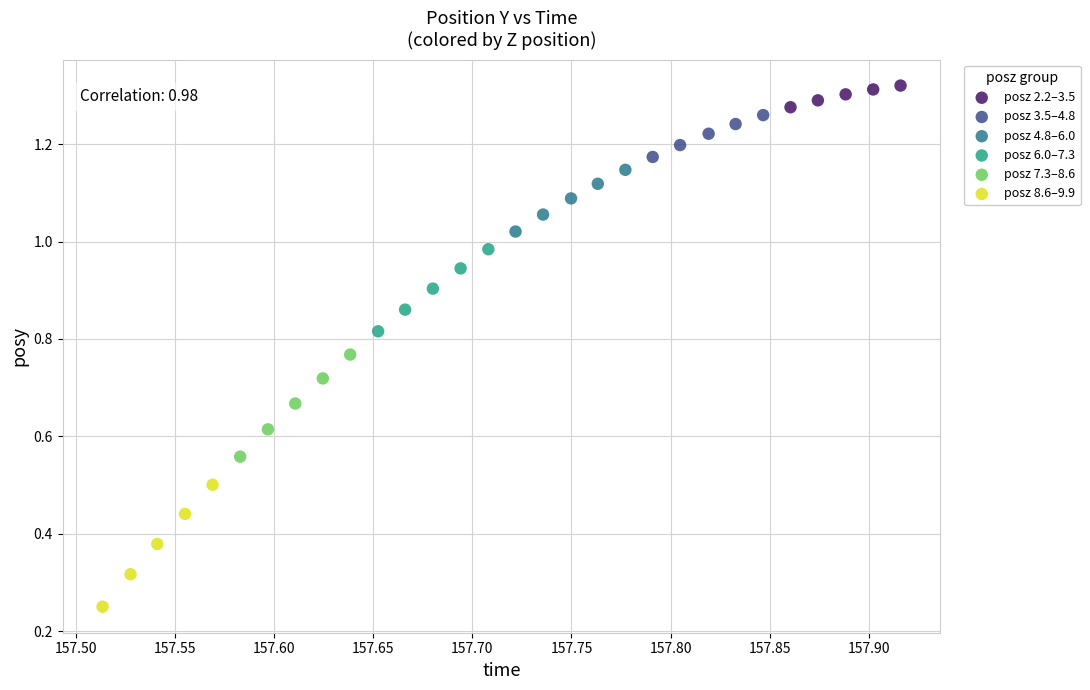

Which series contains the highest Y value?

posz 2.2–3.5